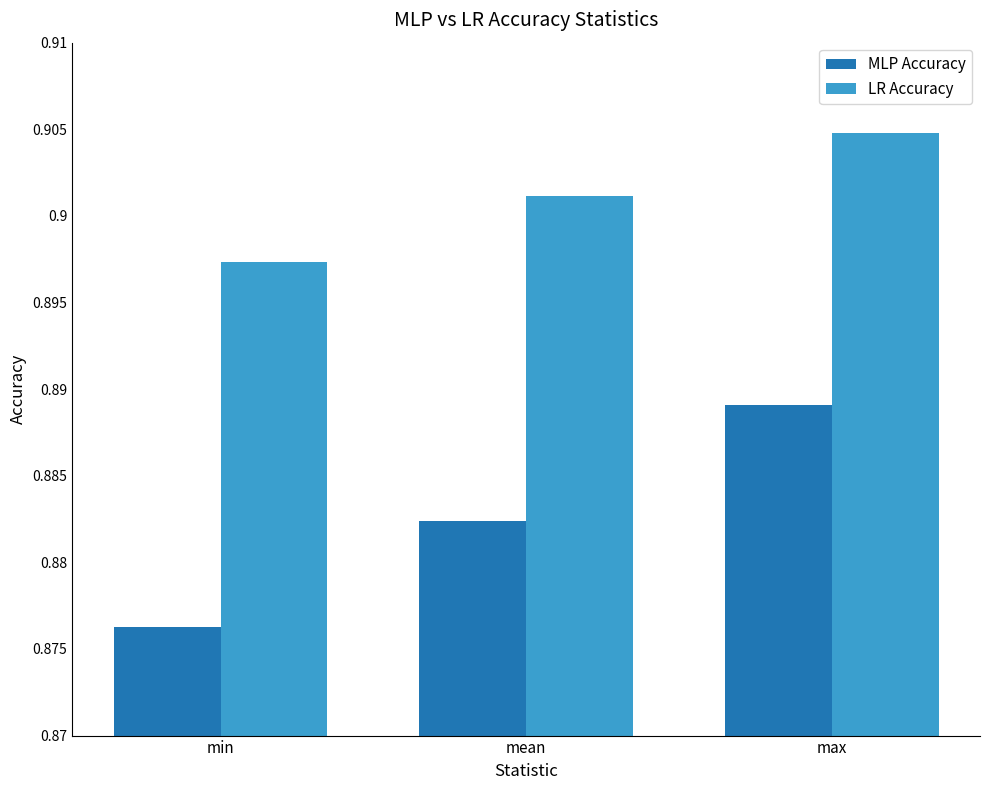

Which label corresponds to the smallest value in the chart?

min